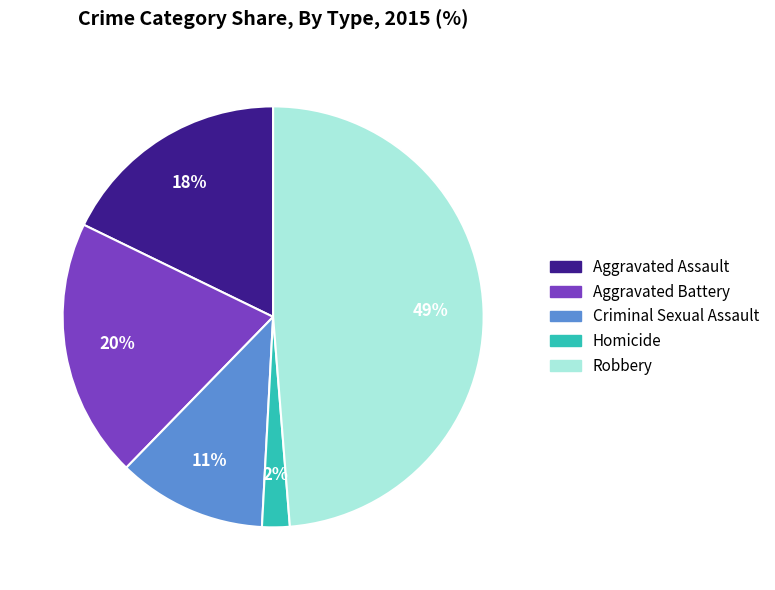

Is it true that Criminal Sexual Assault is 11% of the pie?

True